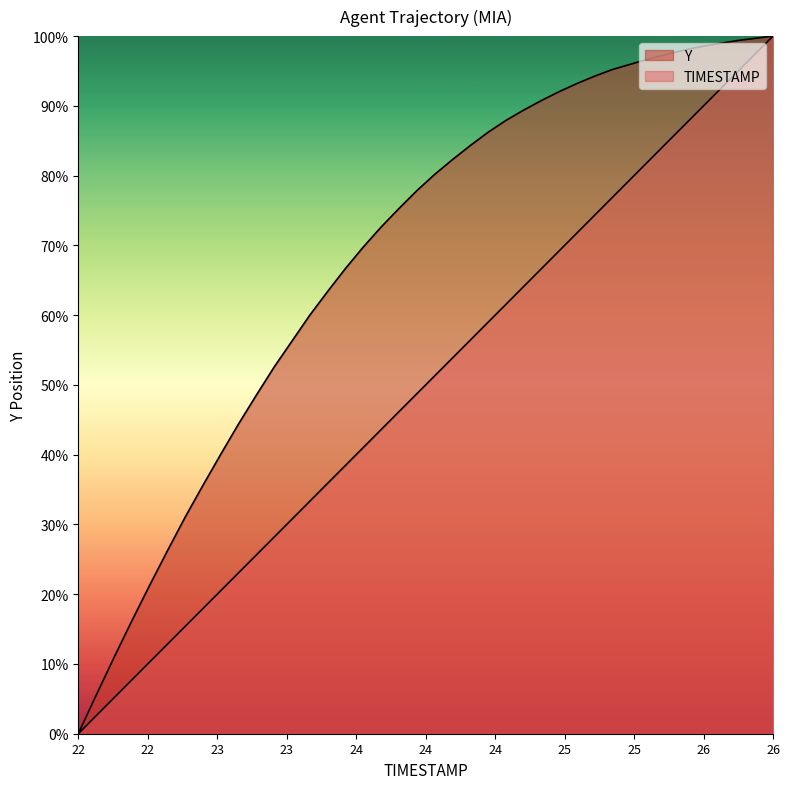

Reading left to right, transcribe all the data shown in this chart.

TIMESTAMP: 0.0	2.6	5.1	7.7	10.3	12.8	15.4	17.9	20.5	23.1	25.6	28.2	30.8	33.3	35.9	38.5	41.0	43.6	46.2	48.7	51.3	53.8	56.4	59.0	61.5	64.1	66.7	69.2	71.8	74.4	76.9	79.5	82.1	84.6	87.2	89.7	92.3	94.9	97.4	100.0
Y: 0.0	5.5	10.9	16.1	21.2	26.2	31.0	35.6	40.1	44.4	48.6	52.6	56.3	60.0	63.4	66.7	69.8	72.6	75.3	77.8	80.2	82.3	84.3	86.2	87.9	89.4	90.8	92.0	93.2	94.3	95.2	96.0	96.7	97.3	98.0	98.5	98.9	99.4	99.7	100.0